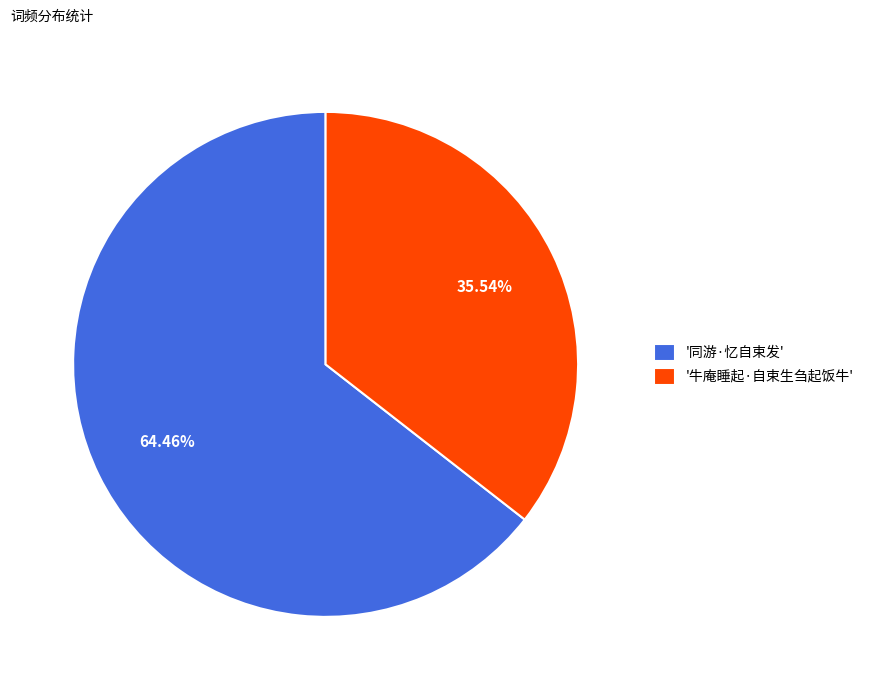

Count the number of slices in the pie.

2